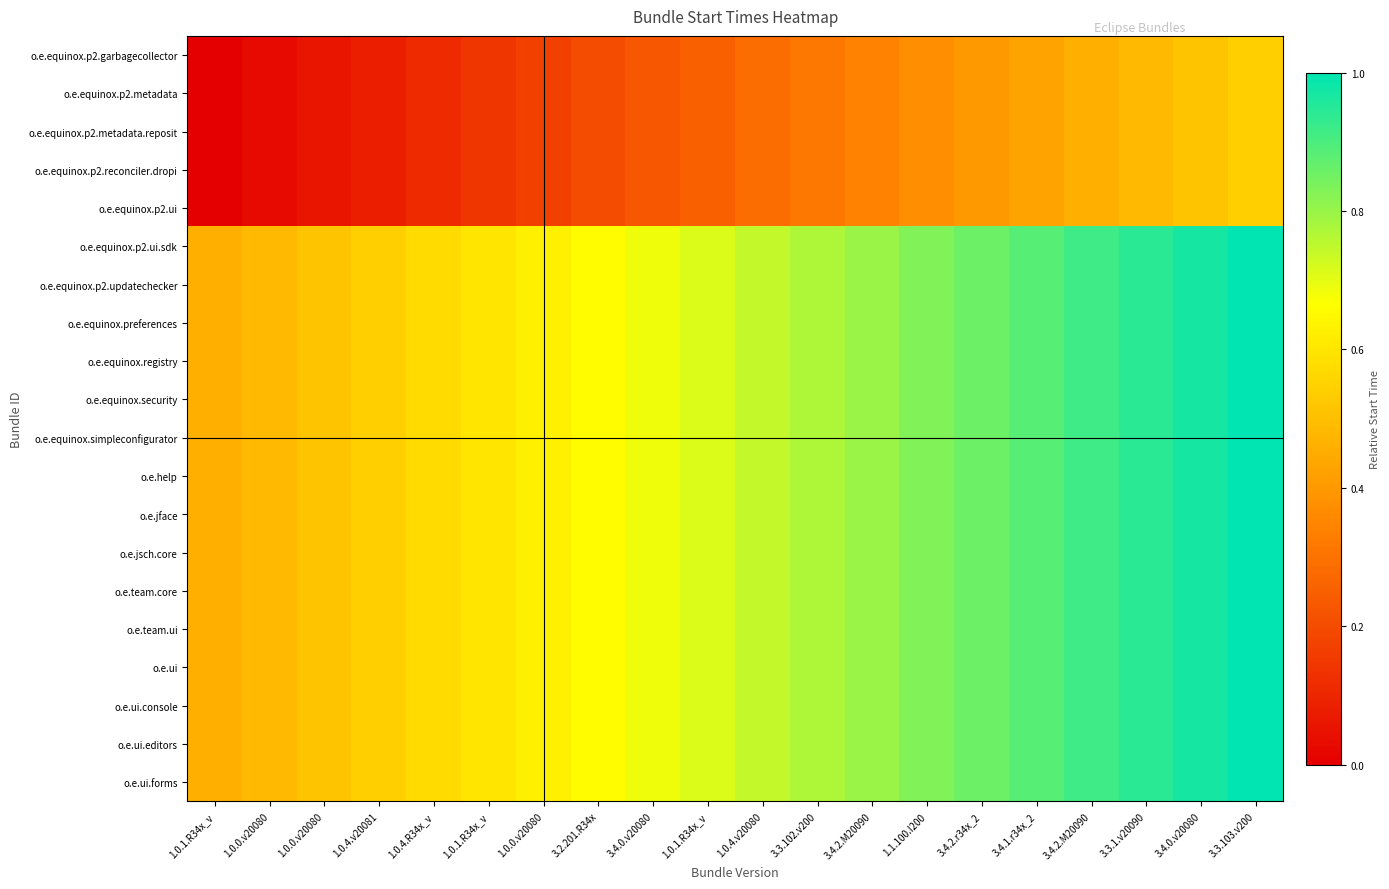

At which category does the chart reach its peak across all series?

3.3.103.v200